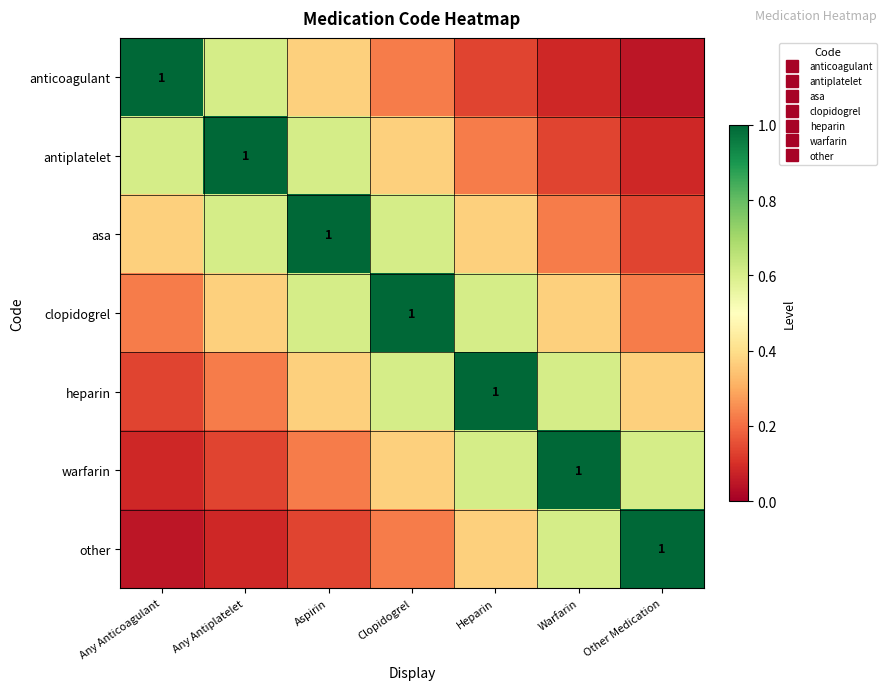

Which series has the largest total across all categories?

clopidogrel